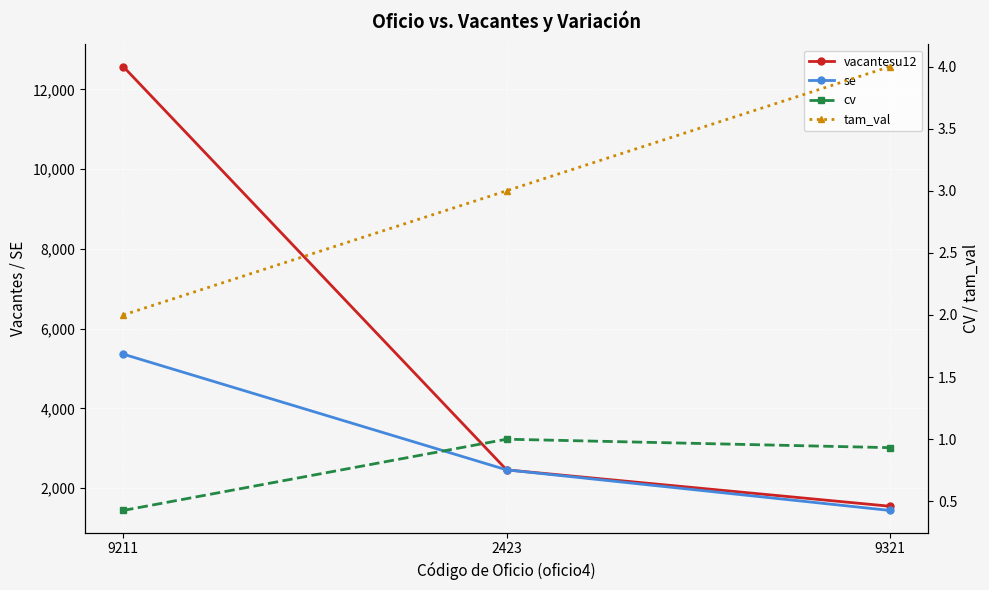

Which series has the largest total across all categories?

vacantesu12